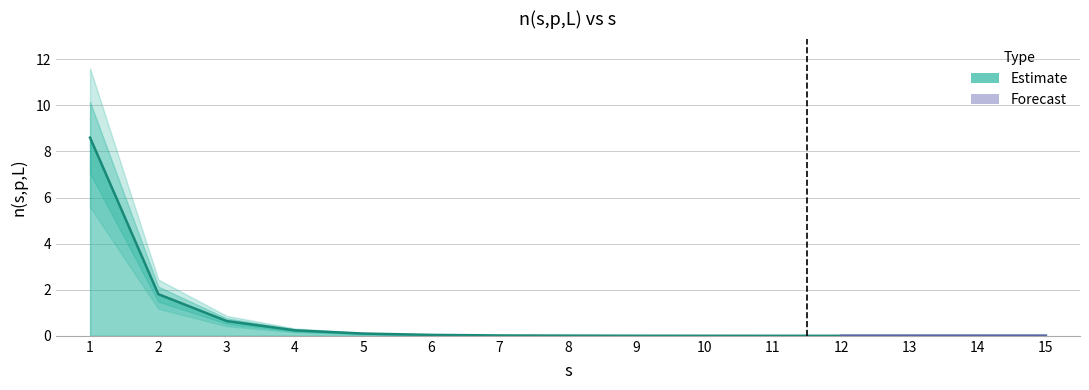

Reading left to right, list all the values displayed in this chart.

8.6	1.8	0.6	0.2	0.1	0.0	0.0	0.0	0.0	0.0	0.0	0.0	0.0	0.0	0.0